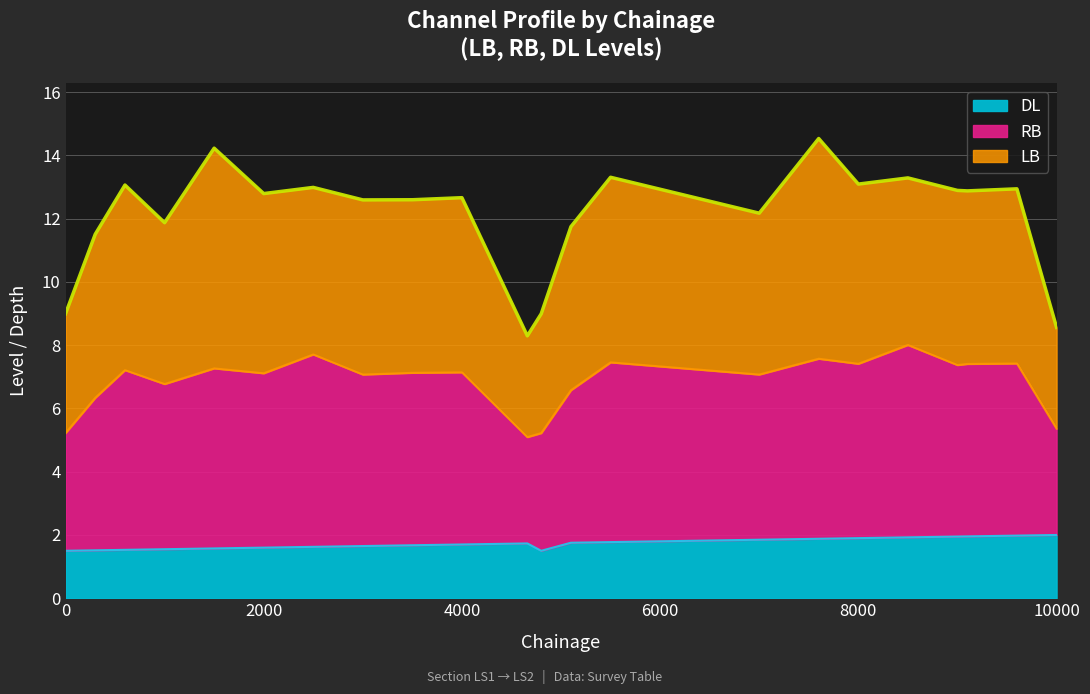

What is the lowest value of the DL series?

1.5